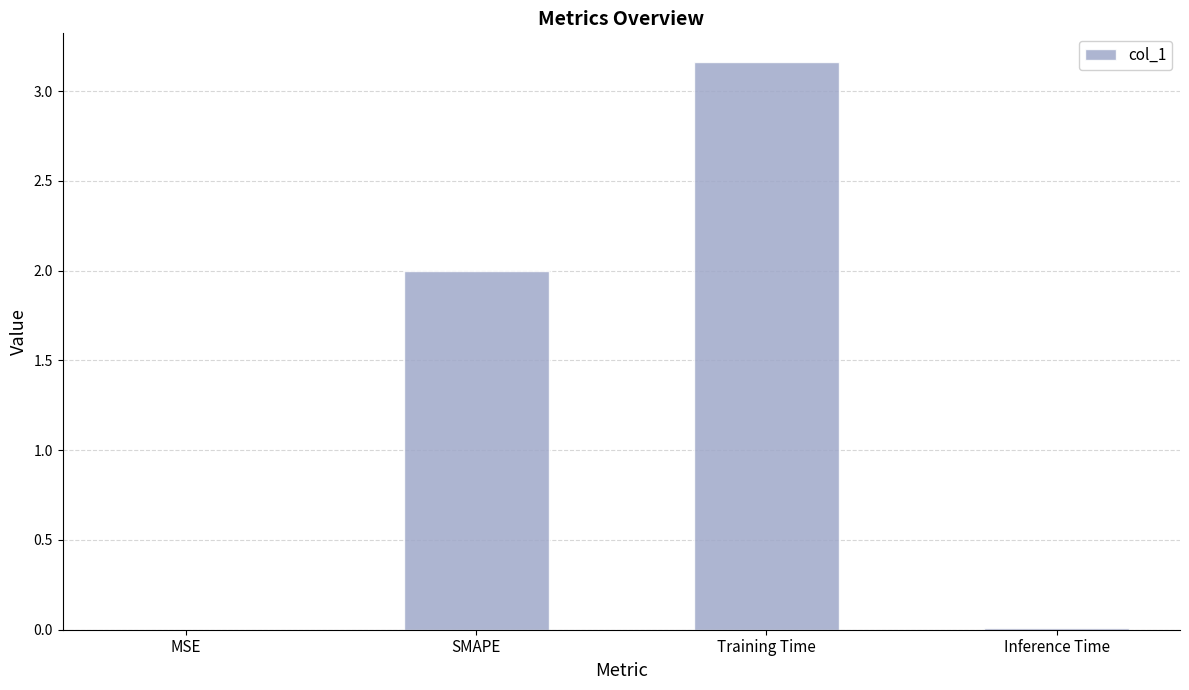

The chart shows a value of 0.0 at MSE. True or false?

True